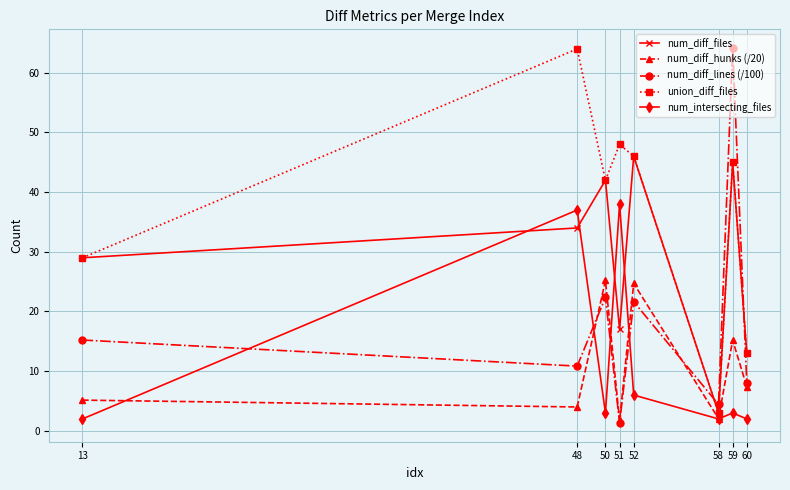

Count the number of categories in the chart.

8